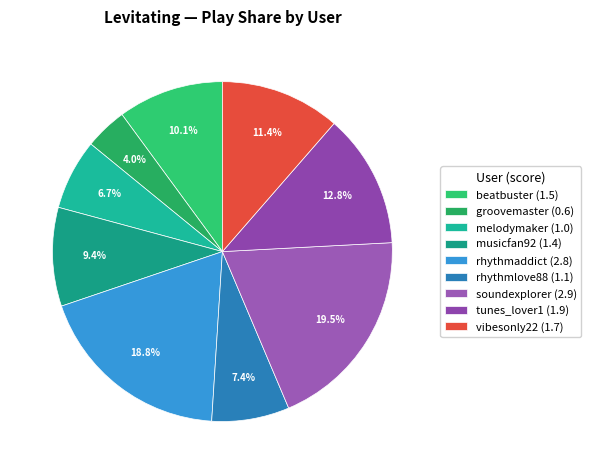

Rank the categories by value from lowest to highest.

groovemaster (0.6), melodymaker (1.0), rhythmlove88 (1.1), musicfan92 (1.4), beatbuster (1.5), vibesonly22 (1.7), tunes_lover1 (1.9), rhythmaddict (2.8), soundexplorer (2.9)